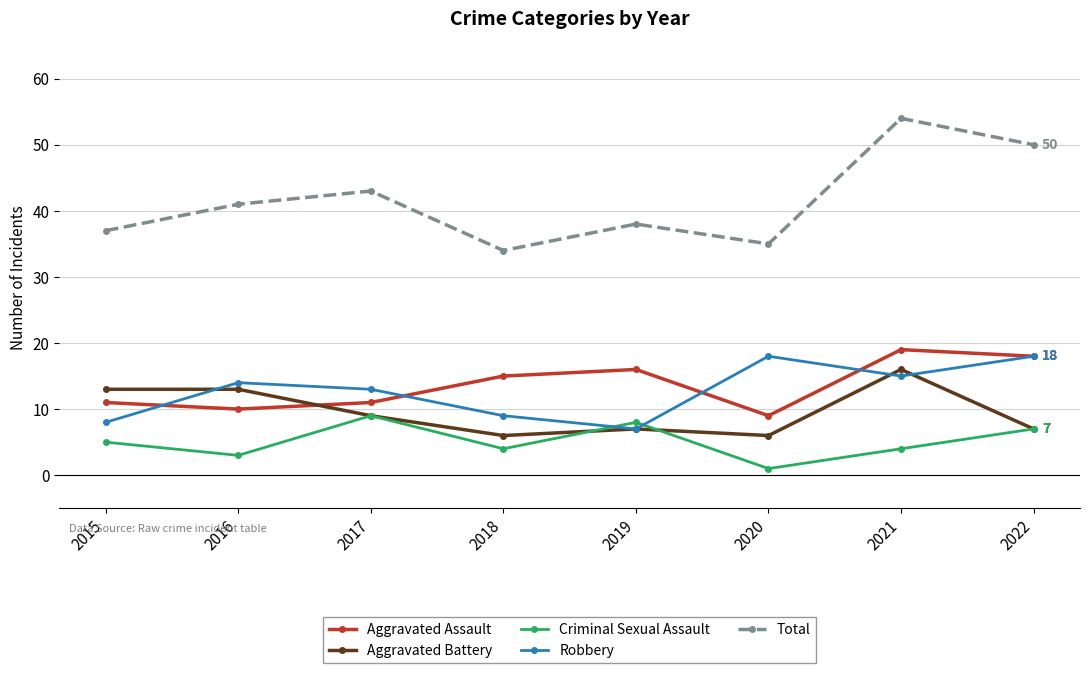

What is the lowest value of the Criminal Sexual Assault series?

1